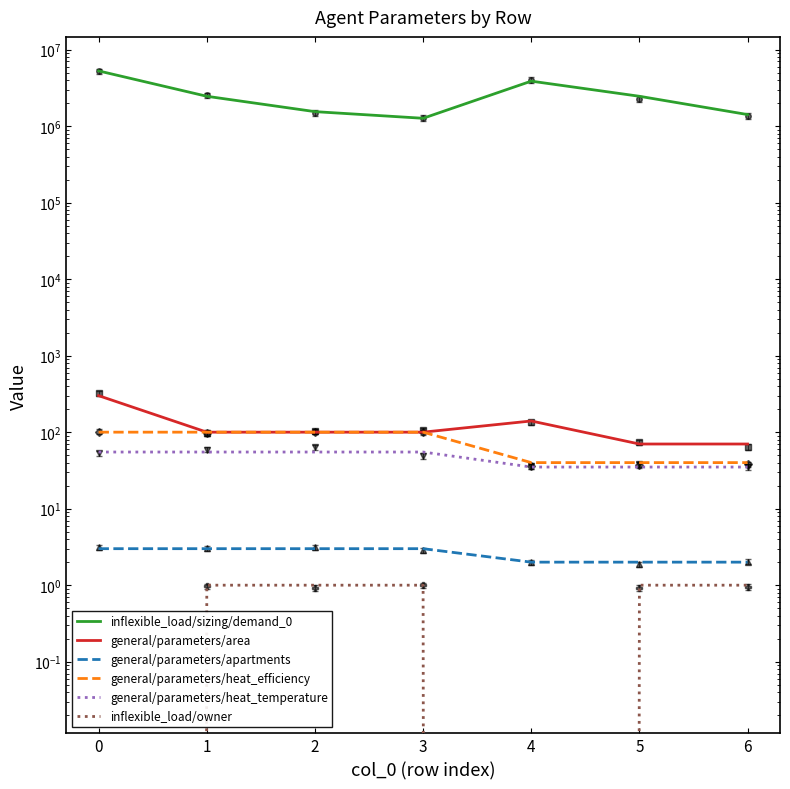

Between 3 and 5, which series saw the biggest shift?

inflexible_load/sizing/demand_0